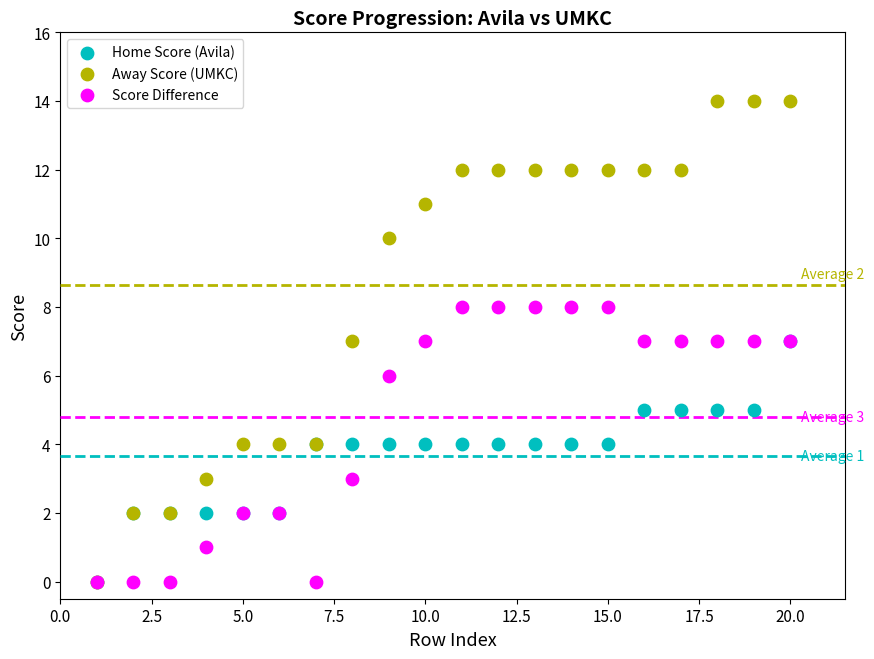

Which series has the largest Y range (max minus min)?

Away Score (UMKC)